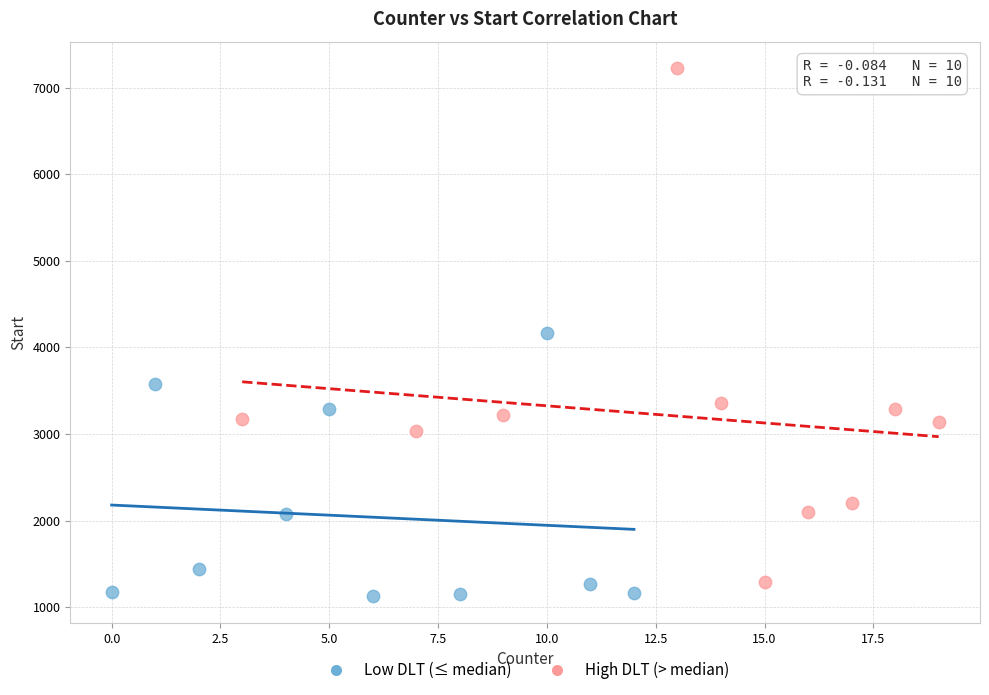

Which series contains the lowest Y value?

Low DLT (≤ median)